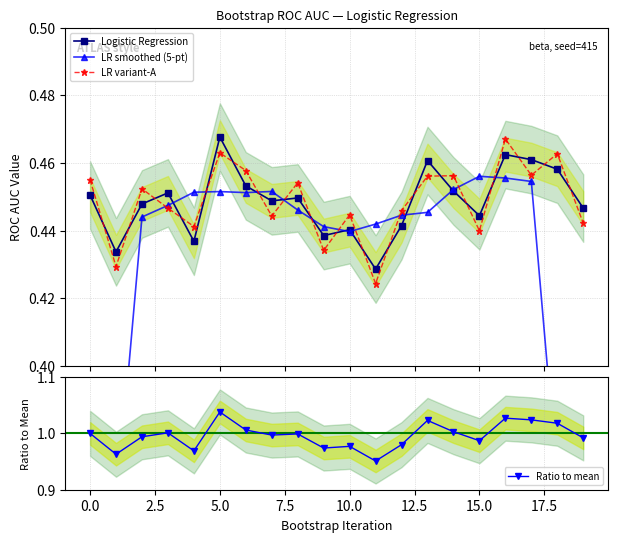

The value of Ratio to mean at 5.0 is 1.5. True or false?

False